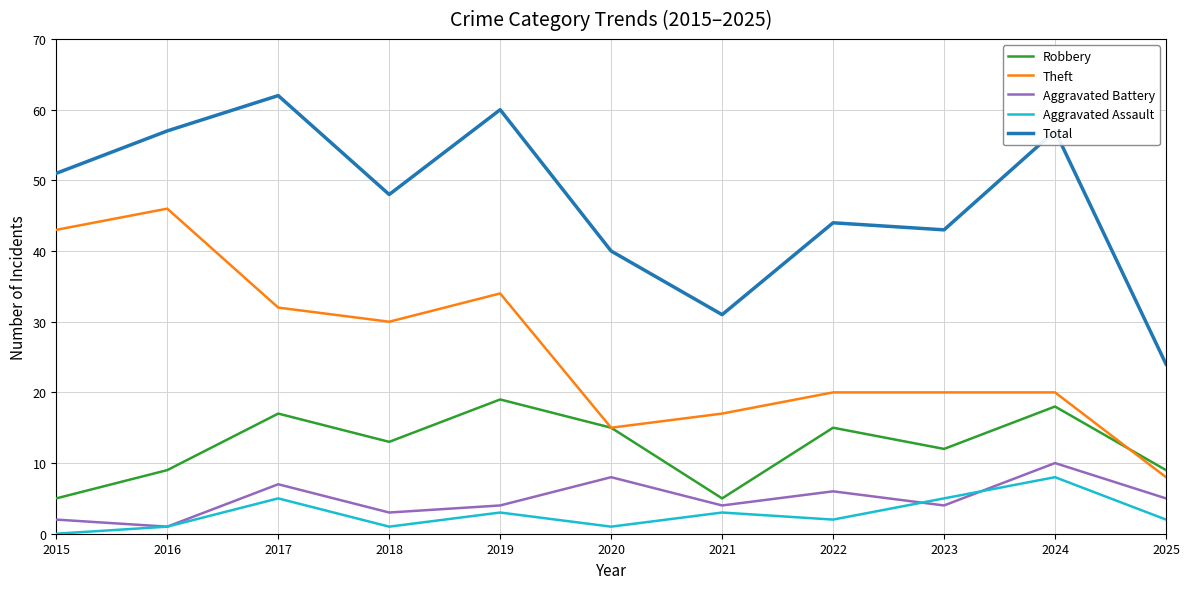

True or false: Robbery and Total intersect in this chart.

False